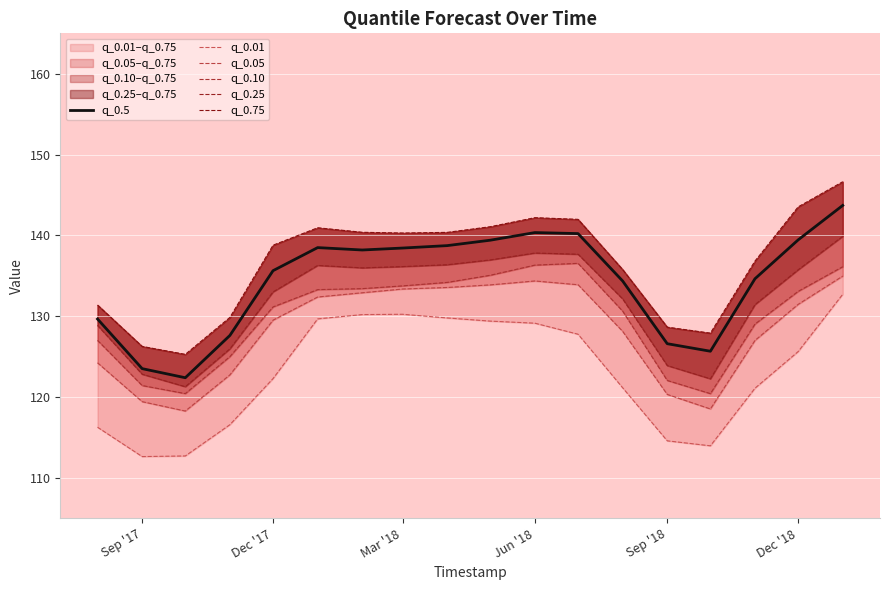

Rank the series by their maximum value, from highest to lowest.

q_0.75, q_0.5, q_0.25, q_0.10, q_0.05, q_0.01